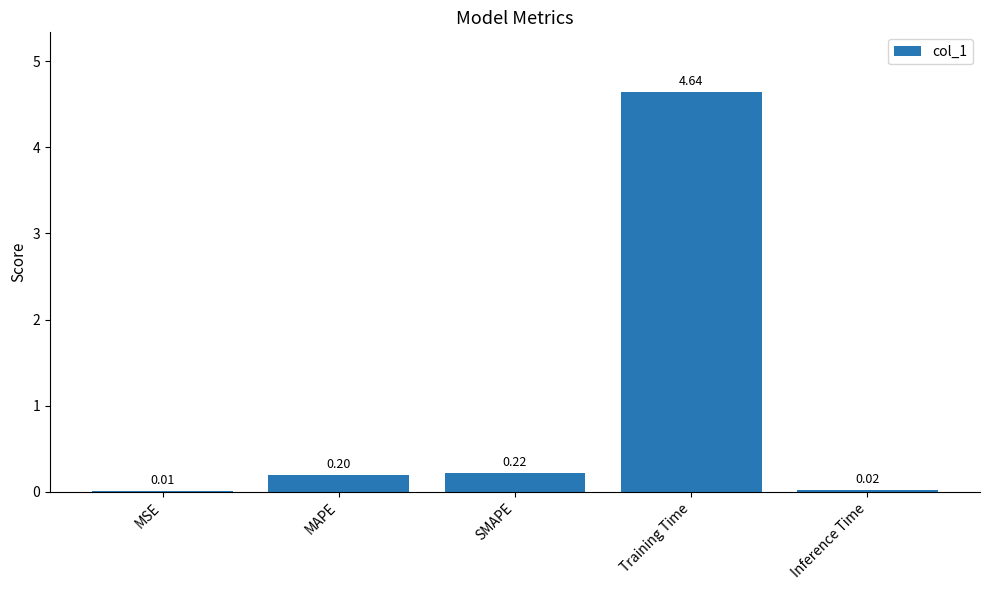

Where is the data nearest to the value 2?

SMAPE